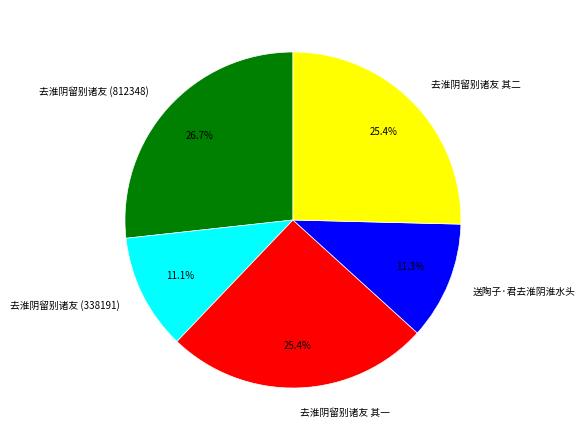

Which has a higher value, 去淮阴留别诸友 (812348) or 去淮阴留别诸友 其一?

去淮阴留别诸友 (812348)